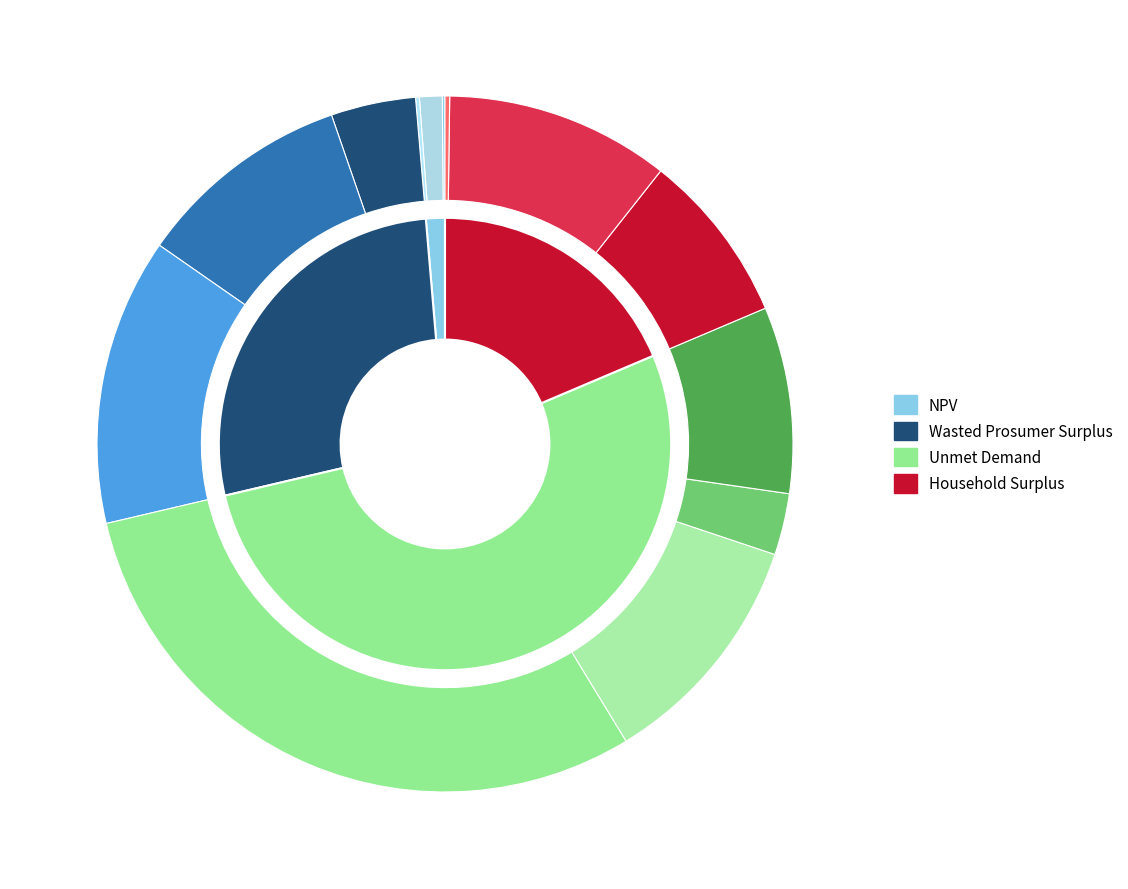

To the nearest percent, what portion does NPV represent?

1%